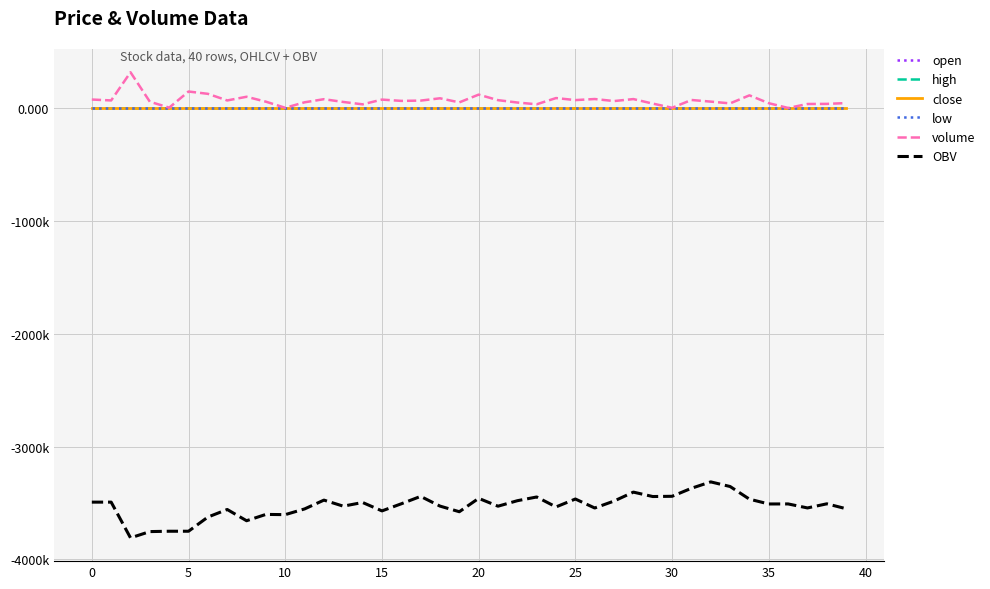

Where is volume nearest to the value 158514?

5